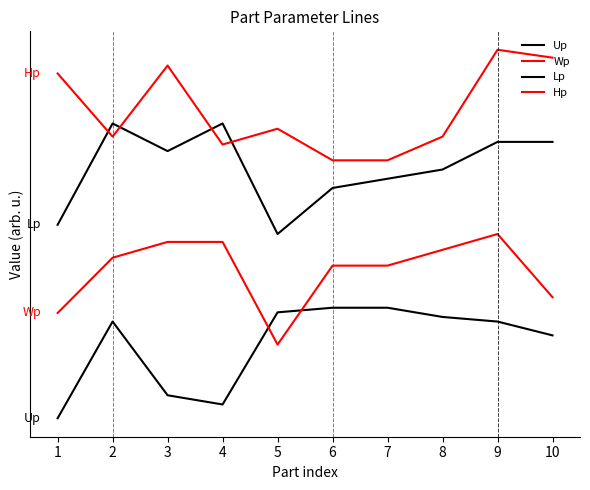

What is the sum of all Lp values?

340.0